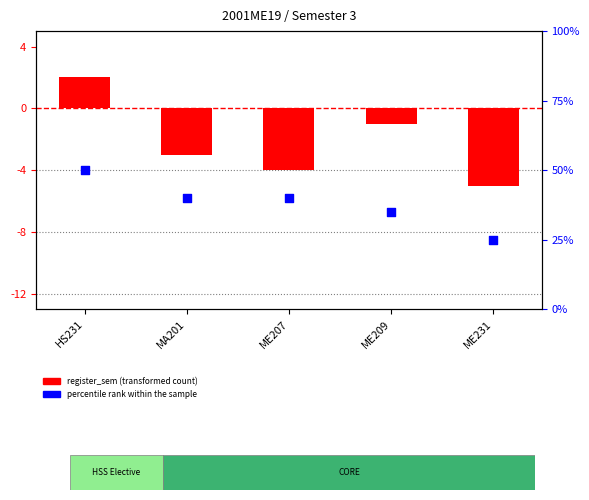

What is the total value across all series at ME207?

36